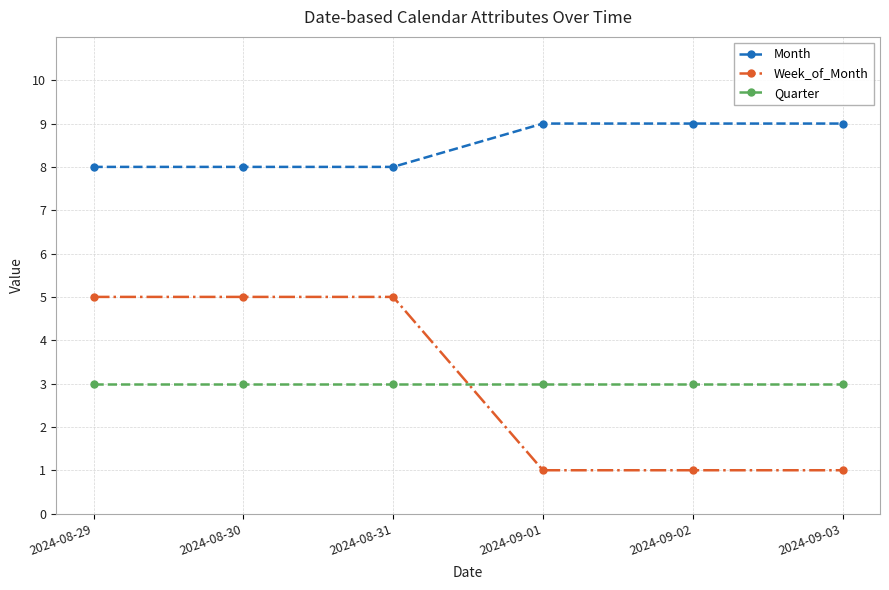

Is it true that Month equals 9 at 2024-09-01?

True